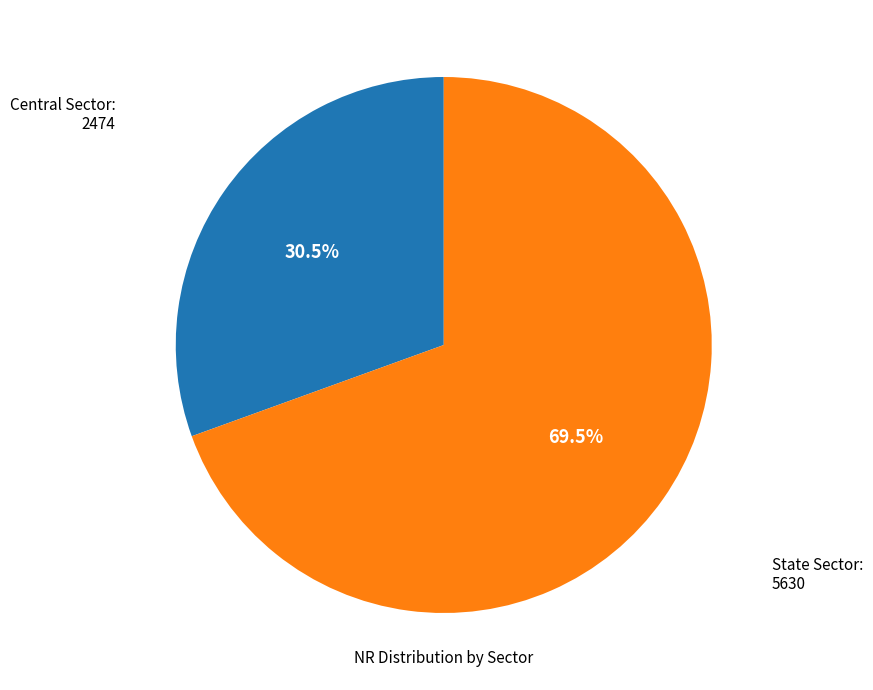

Count the number of slices in the pie.

2